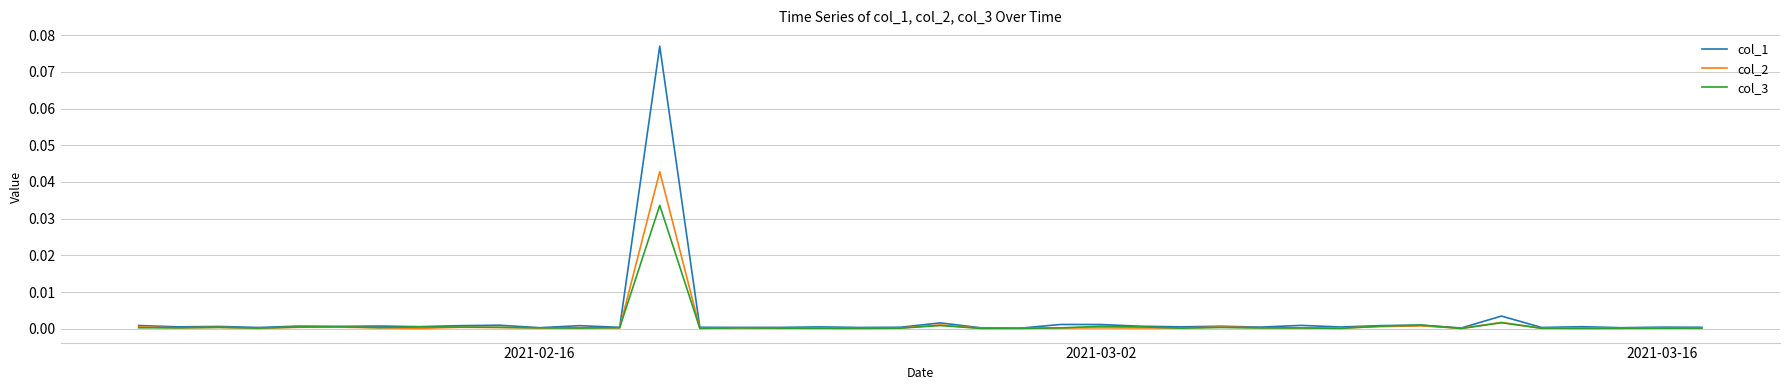

Rank the series by their maximum value, from highest to lowest.

col_1, col_2, col_3